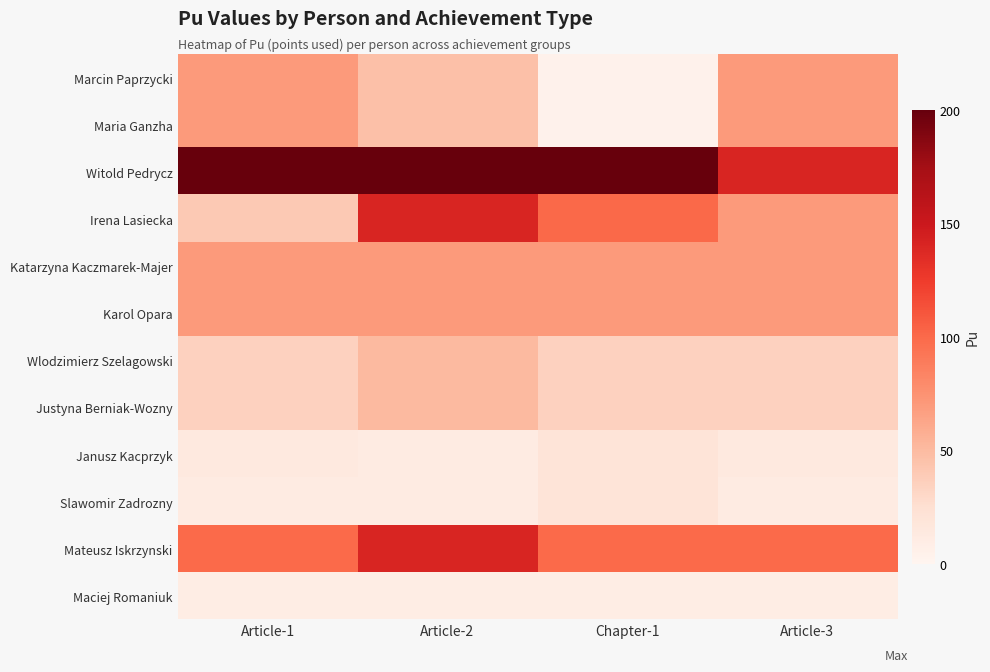

Reading left to right, transcribe all the data shown in this chart.

Marcin Paprzycki: Article-1=70.0	Article-2=46.7	Chapter-1=4.1	Article-3=70.0
Maria Ganzha: Article-1=70.0	Article-2=46.7	Chapter-1=4.1	Article-3=70.0
Witold Pedrycz: Article-1=200.0	Article-2=200.0	Chapter-1=200.0	Article-3=140.0
Irena Lasiecka: Article-1=40.4	Article-2=140.0	Chapter-1=100.0	Article-3=70.0
Katarzyna Kaczmarek-Majer: Article-1=70.0	Article-2=70.0	Chapter-1=70.0	Article-3=70.0
Karol Opara: Article-1=70.0	Article-2=70.0	Chapter-1=70.0	Article-3=70.0
Wlodzimierz Szelagowski: Article-1=35.0	Article-2=50.0	Chapter-1=35.0	Article-3=35.0
Justyna Berniak-Wozny: Article-1=35.0	Article-2=50.0	Chapter-1=35.0	Article-3=35.0
Janusz Kacprzyk: Article-1=14.1	Article-2=11.5	Chapter-1=20.0	Article-3=14.1
Slawomir Zadrozny: Article-1=11.5	Article-2=11.5	Chapter-1=20.0	Article-3=11.5
Mateusz Iskrzynski: Article-1=100.0	Article-2=140.0	Chapter-1=100.0	Article-3=100.0
Maciej Romaniuk: Article-1=10.0	Article-2=10.0	Chapter-1=10.0	Article-3=10.0